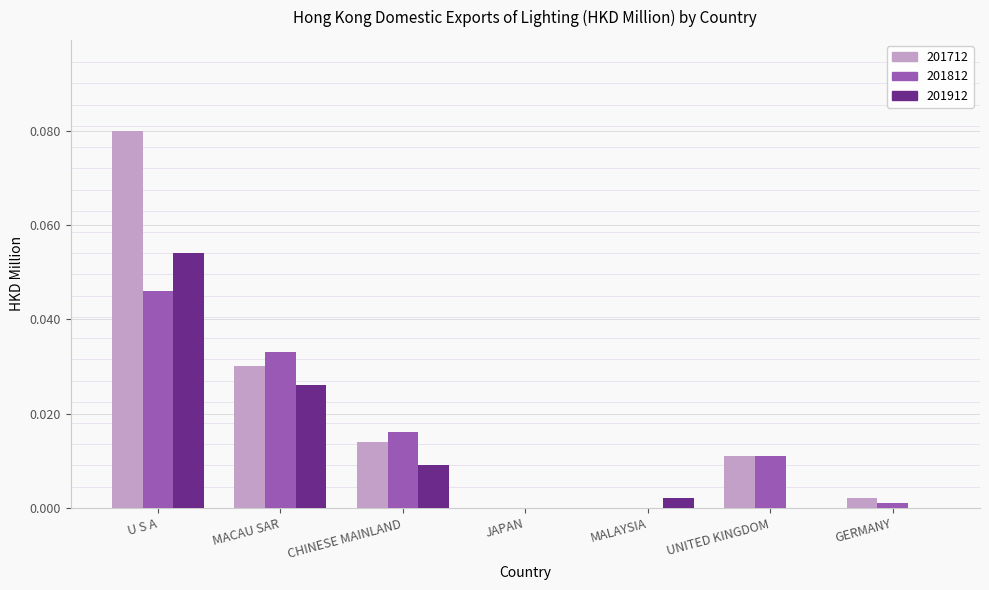

Is the value of 201912 at MALAYSIA greater than the value of 201812 at JAPAN?

Yes